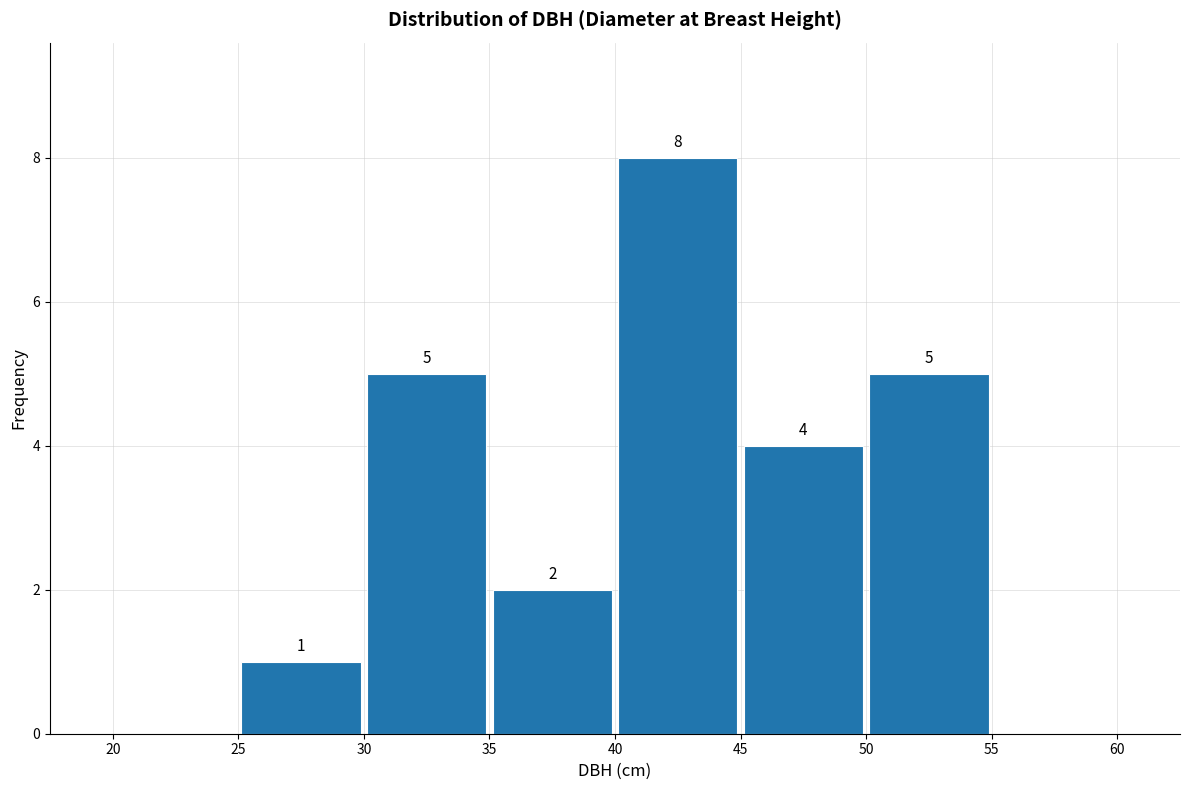

Over which range of the x-axis is the bar tallest?

40 to 45